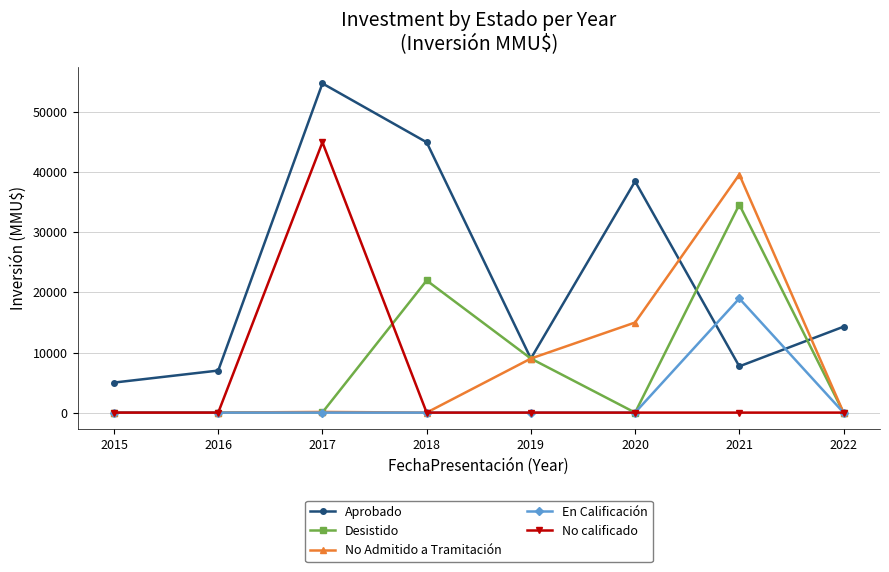

Which category has the highest value in the Desistido series?

2021